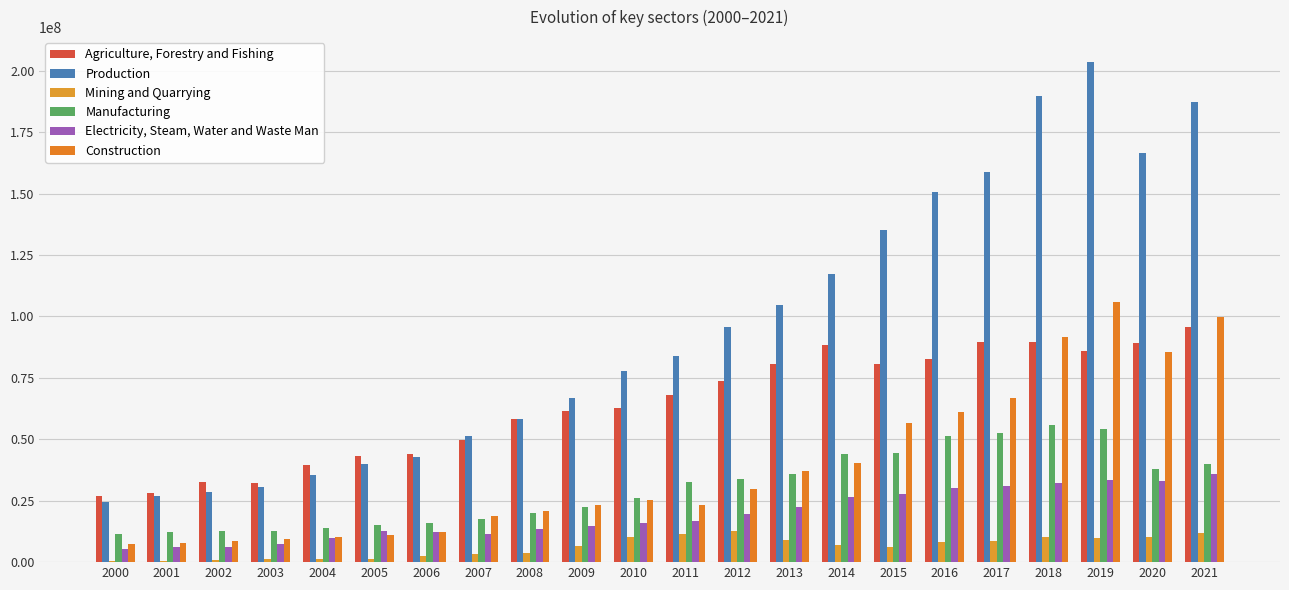

Are the bars horizontal?

No